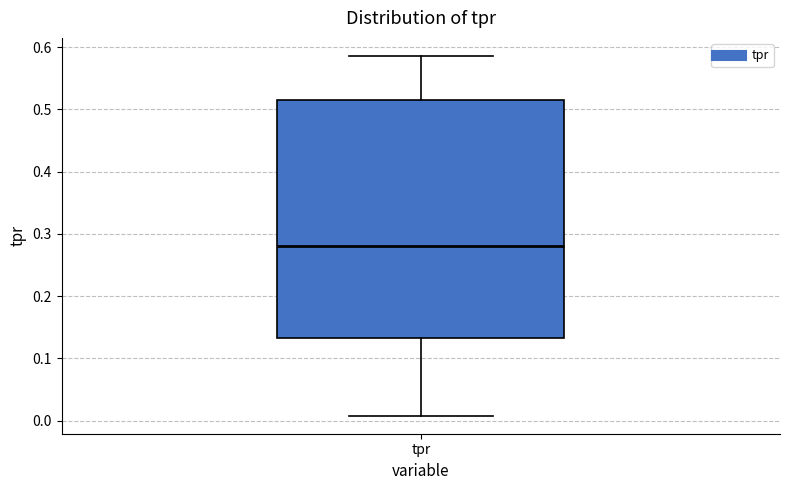

Read this box plot against the y-axis: the position of the median line, the range covered by the box, and the ends of both whiskers. The values are not printed on the chart, so give them approximately, as read against the axis.

median 0.28, box 0.13 to 0.52, whiskers 0.01 to 0.59